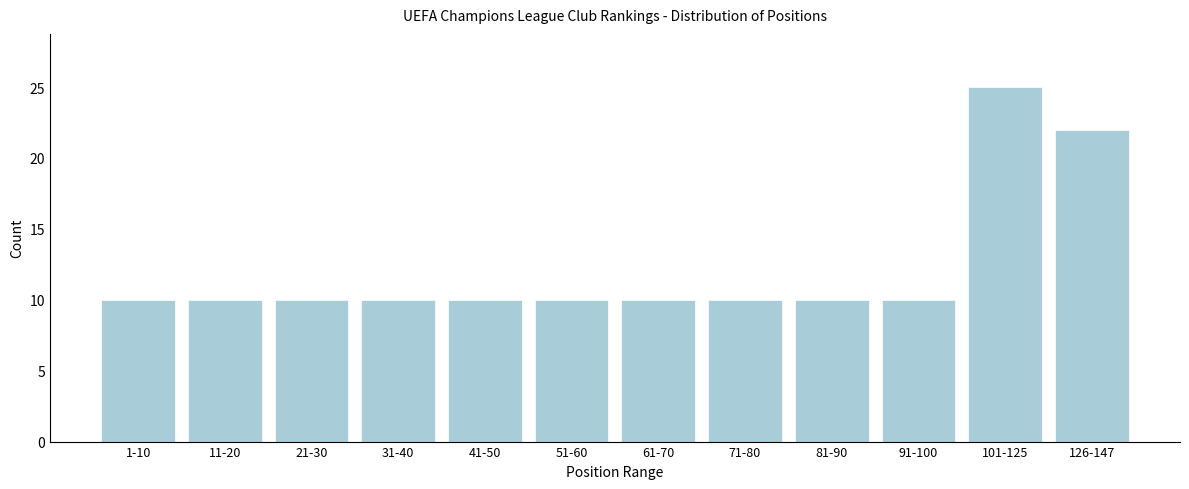

Reading left to right, what are all the values shown in this chart?

10	10	10	10	10	10	10	10	10	10	25	22